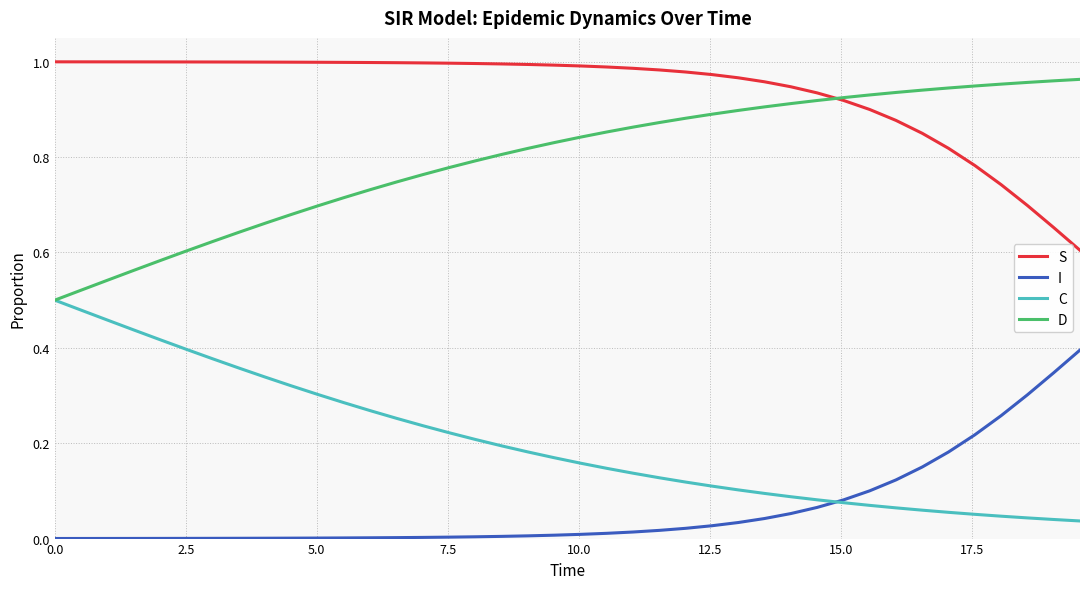

At how many categories does at least one series exceed 0?

40